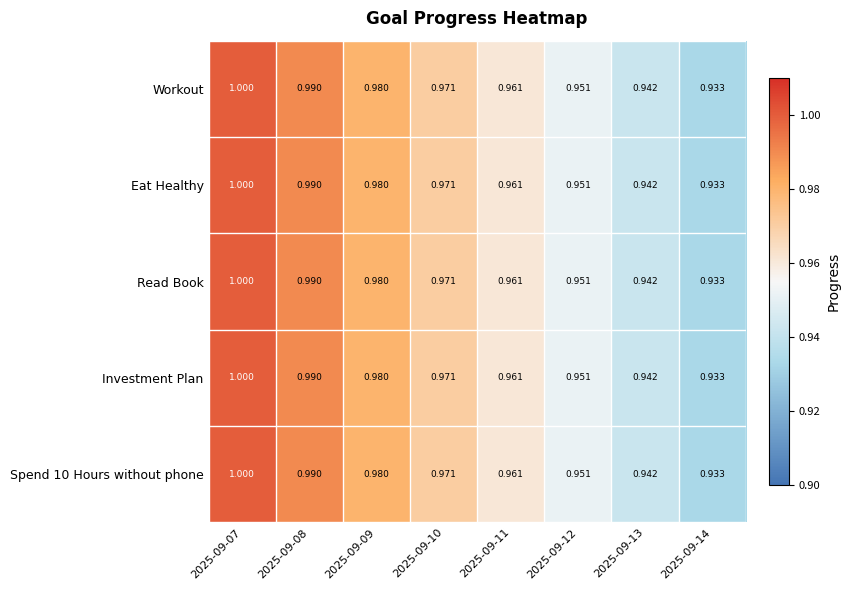

Is the value of Eat Healthy at 2025-09-14 greater than the value of Read Book at 2025-09-09?

No